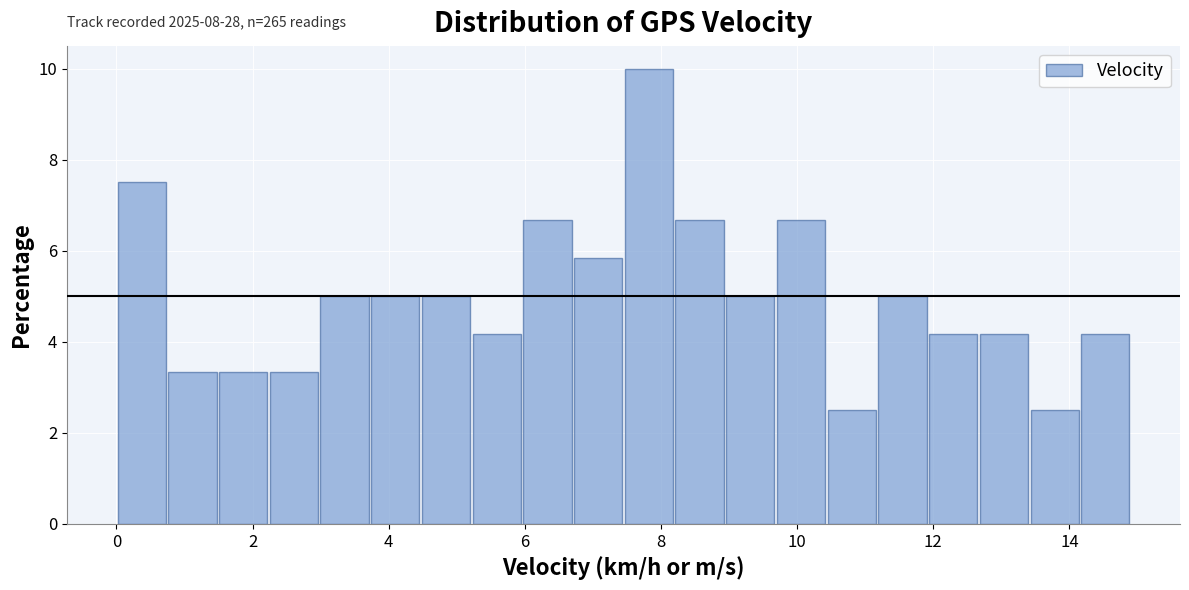

Around what value on the x-axis is the tallest bar? Give the approximate position of its centre, as read against the axis.

7.8